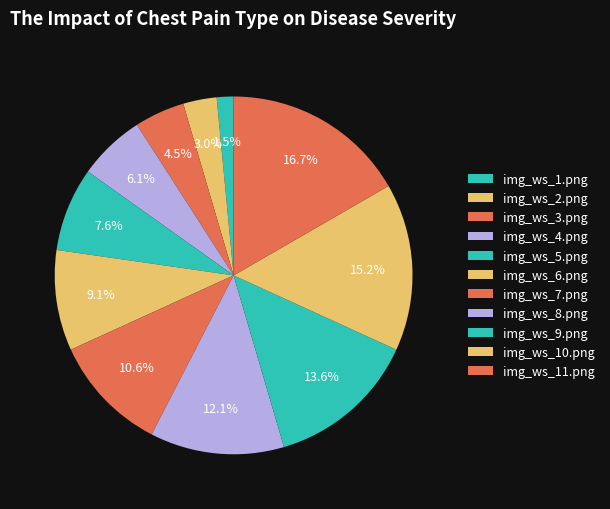

What percentage is NOT represented by img_ws_5.png?

92.4%